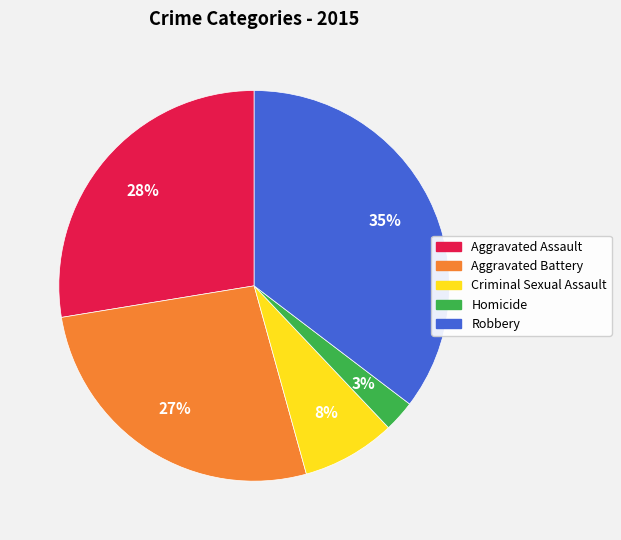

How many segments does this pie chart have?

5